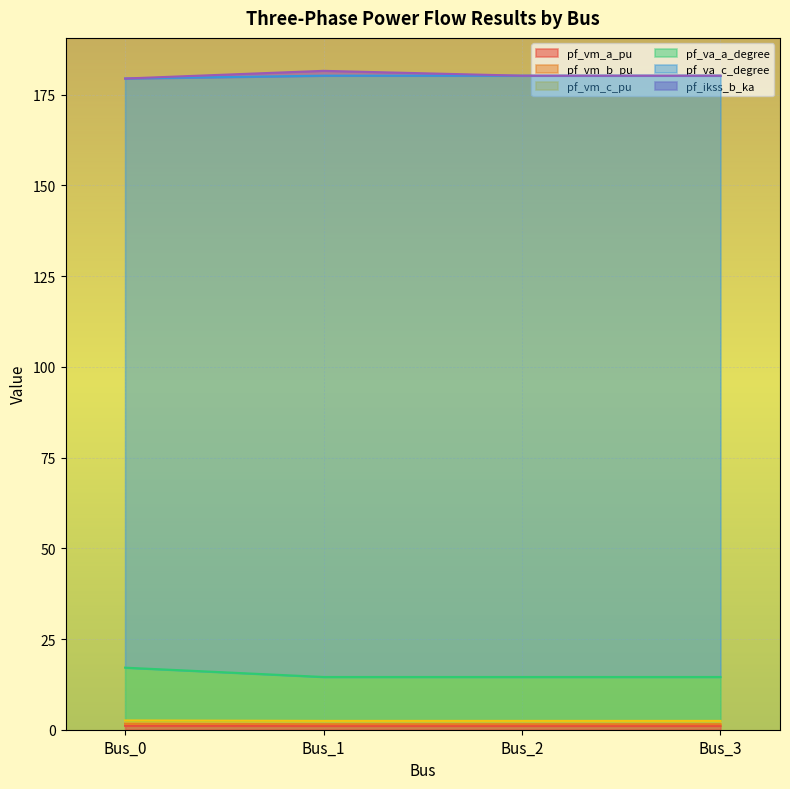

At which label is pf_vm_b_pu closest to 1?

Bus_2